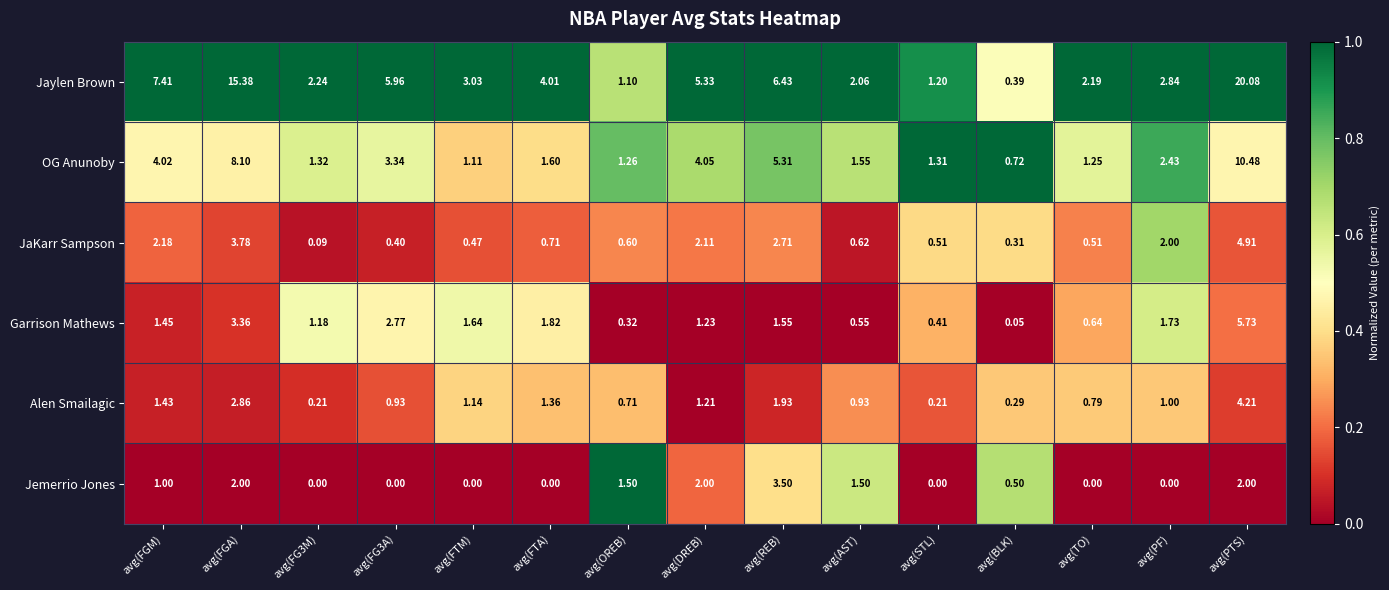

Which series has the largest range (max minus min)?

Jaylen Brown